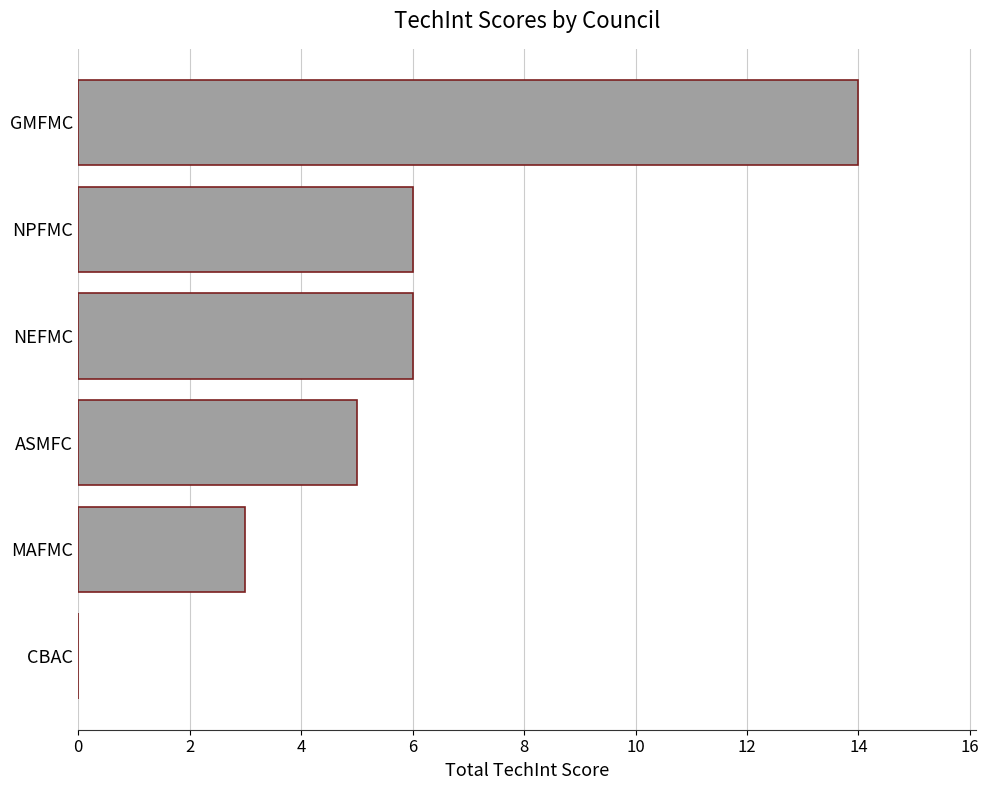

Is it true that the value at NPFMC is 8?

False